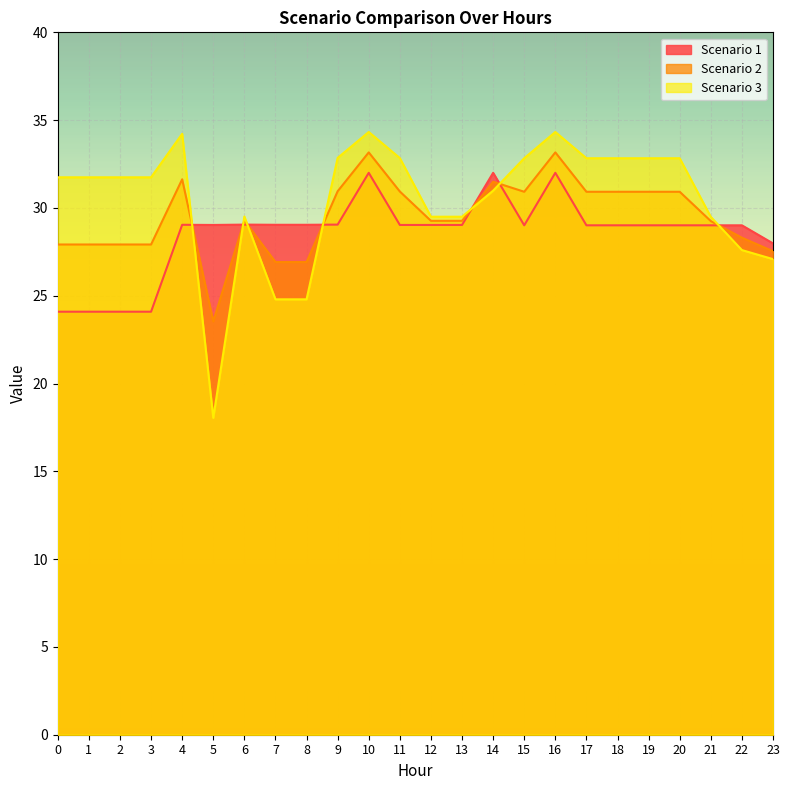

At which category does Scenario 2 reach its first local peak?

4